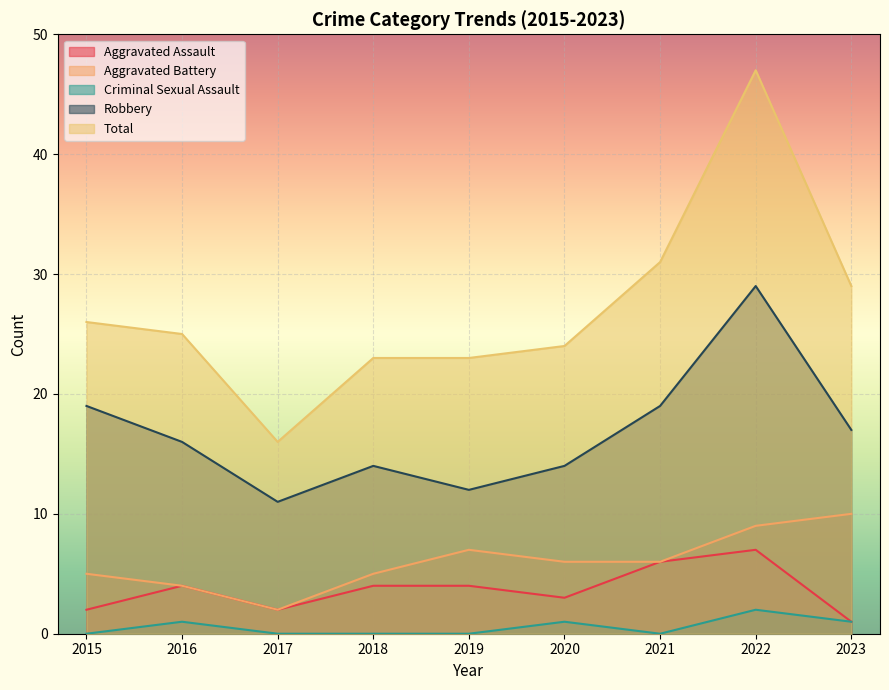

Is the value of Total at 2020 greater than the value of Aggravated Battery at 2018?

Yes